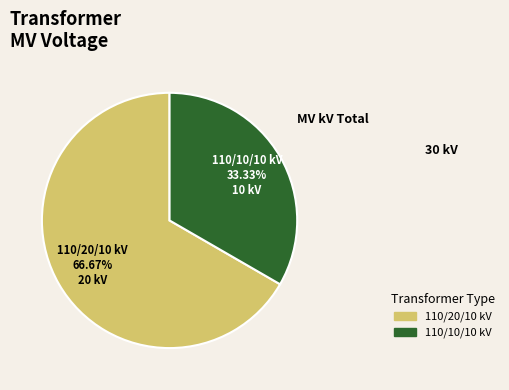

Is the sum of 110/10/10 kV and 110/20/10 kV greater than half?

Yes